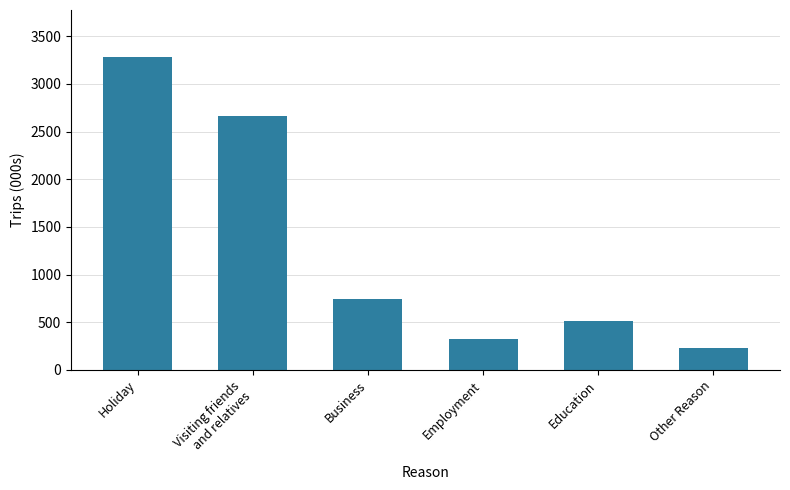

Which has a higher value, Education or Business?

Business